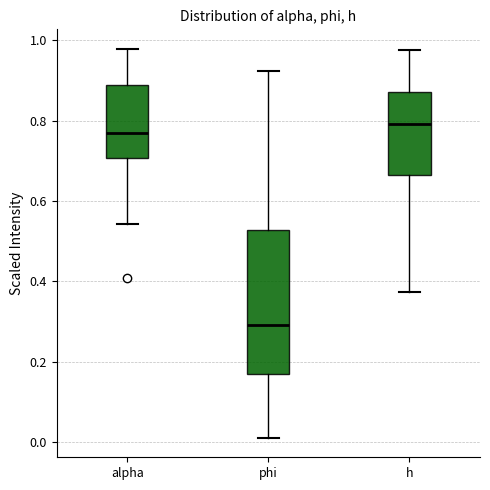

Reading left to right, read every box against the y-axis: the position of its median line, the range the box covers, and the ends of its whiskers. The values are not printed on the chart, so give them approximately, as read against the axis.

alpha: median 0.76, box 0.70 to 0.88, whiskers 0.54 to 0.98
phi: median 0.30, box 0.16 to 0.52, whiskers 0.02 to 0.92
h: median 0.80, box 0.66 to 0.88, whiskers 0.38 to 0.98